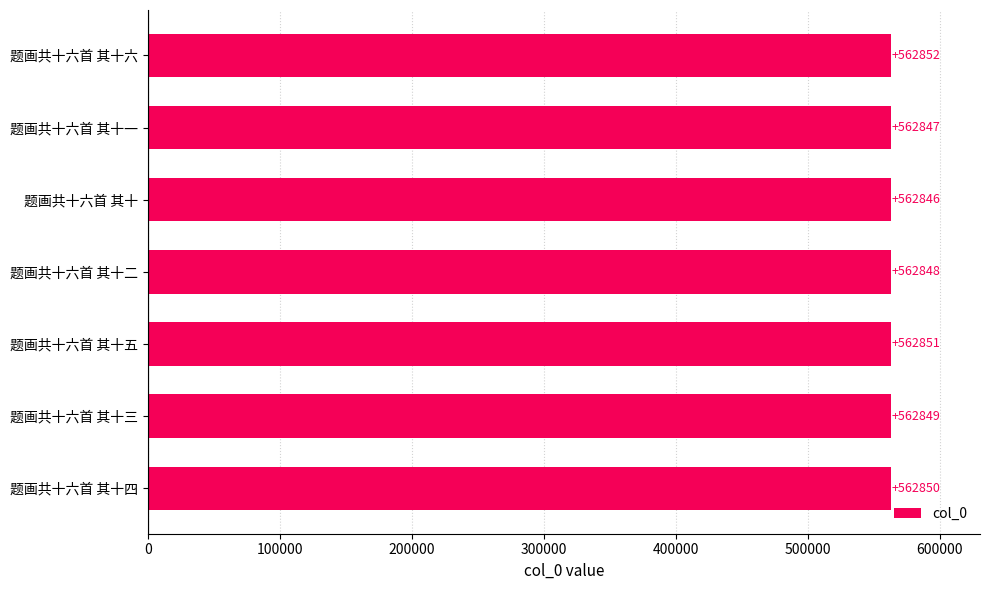

Is it true that the value at 题画共十六首 其十三 is 562849?

True